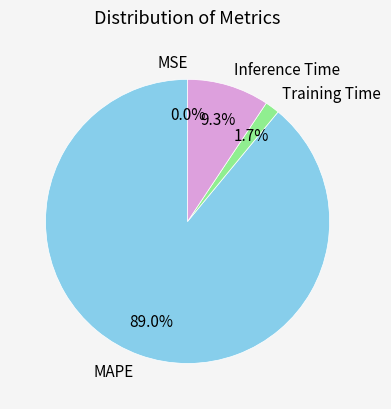

The Inference Time slice represents 1% of the pie. True or false?

False